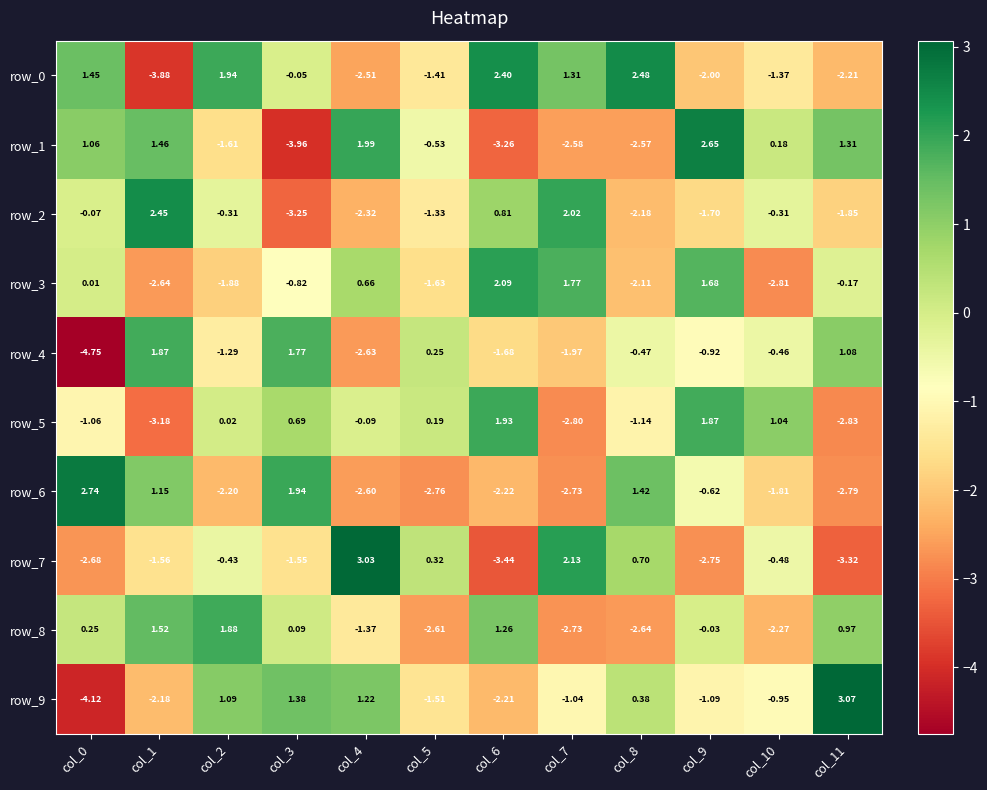

Which category has the highest value across all series?

col_11